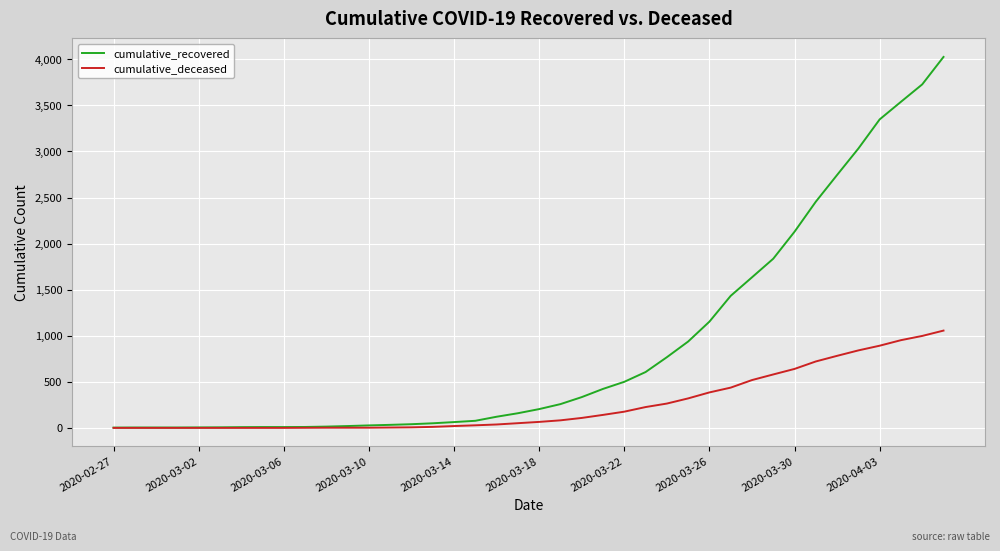

Which series has the largest total across all categories?

cumulative_recovered